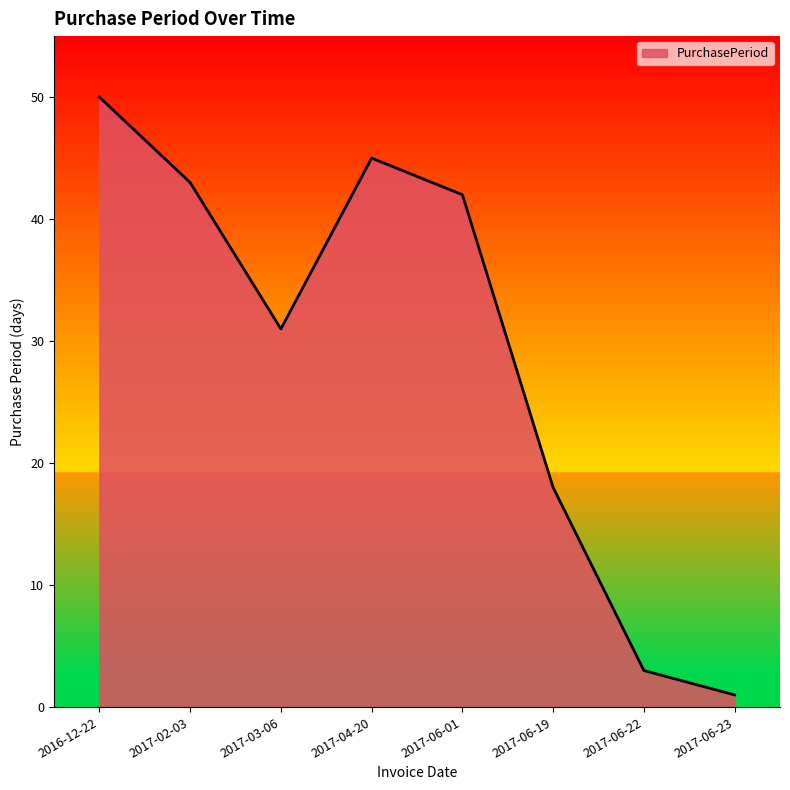

What is the sum of all values?

233